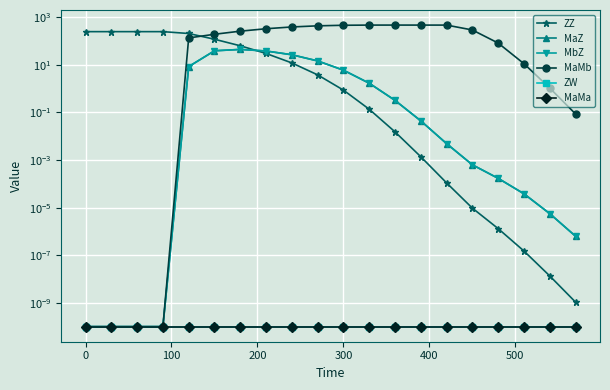

What is the difference between the second highest and second lowest values in the ZZ series?

250.0